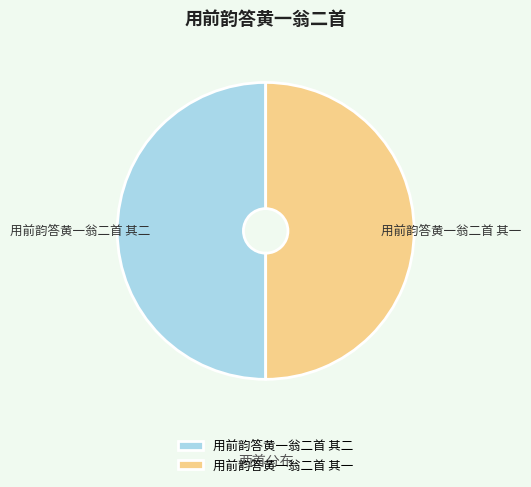

What is the ratio of the value at 用前韵答黄一翁二首 其二 to the value at 用前韵答黄一翁二首 其一?

1.0